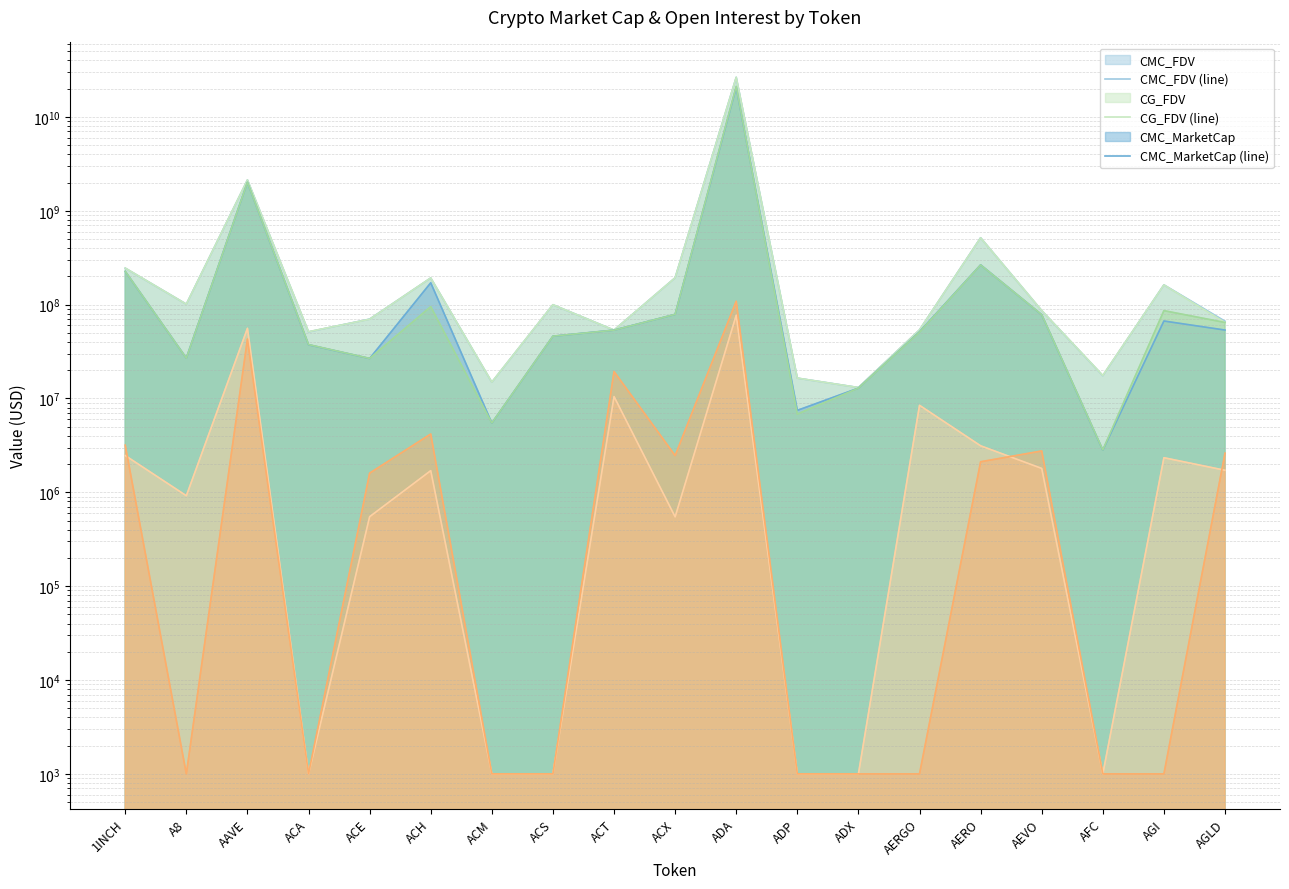

In Bybit_OI (line), how many points are higher than both neighbors (excluding endpoints)?

6